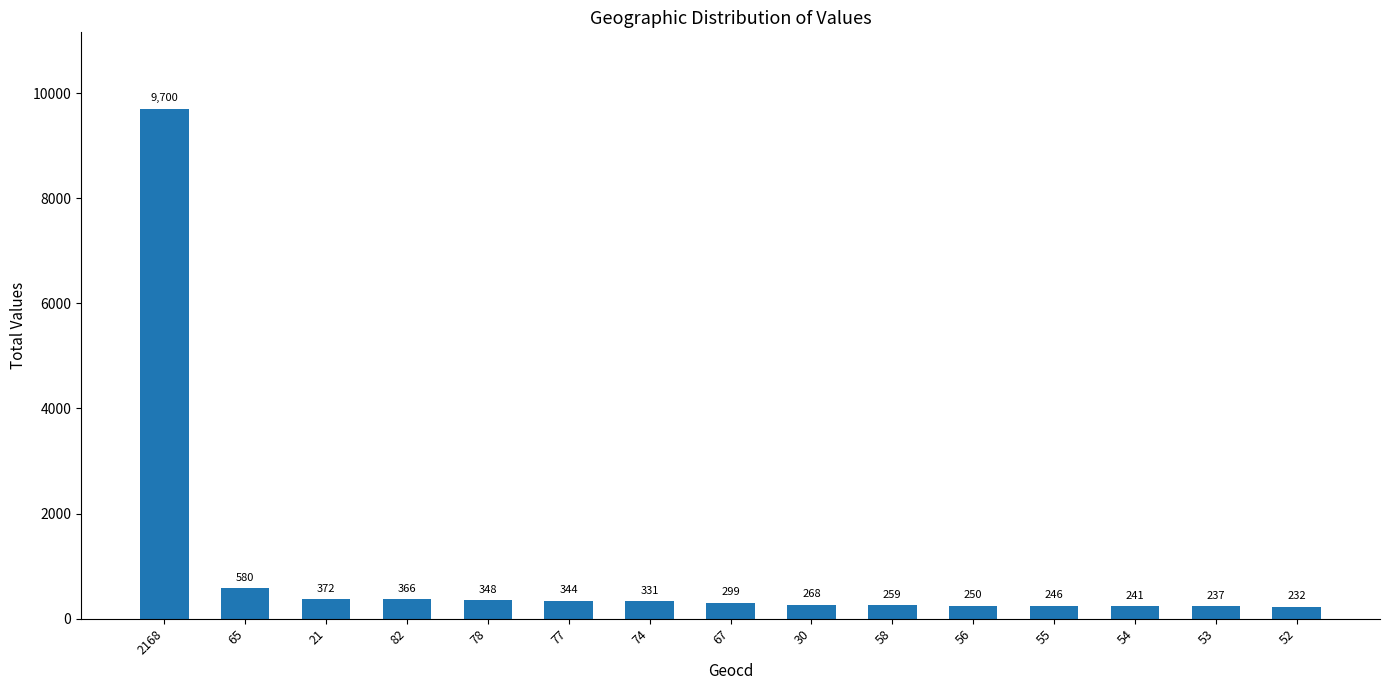

Reading left to right, what are all the values shown in this chart?

2168=9700	65=580	21=372	82=366	78=348	77=344	74=331	67=299	30=268	58=259	56=250	55=246	54=241	53=237	52=232